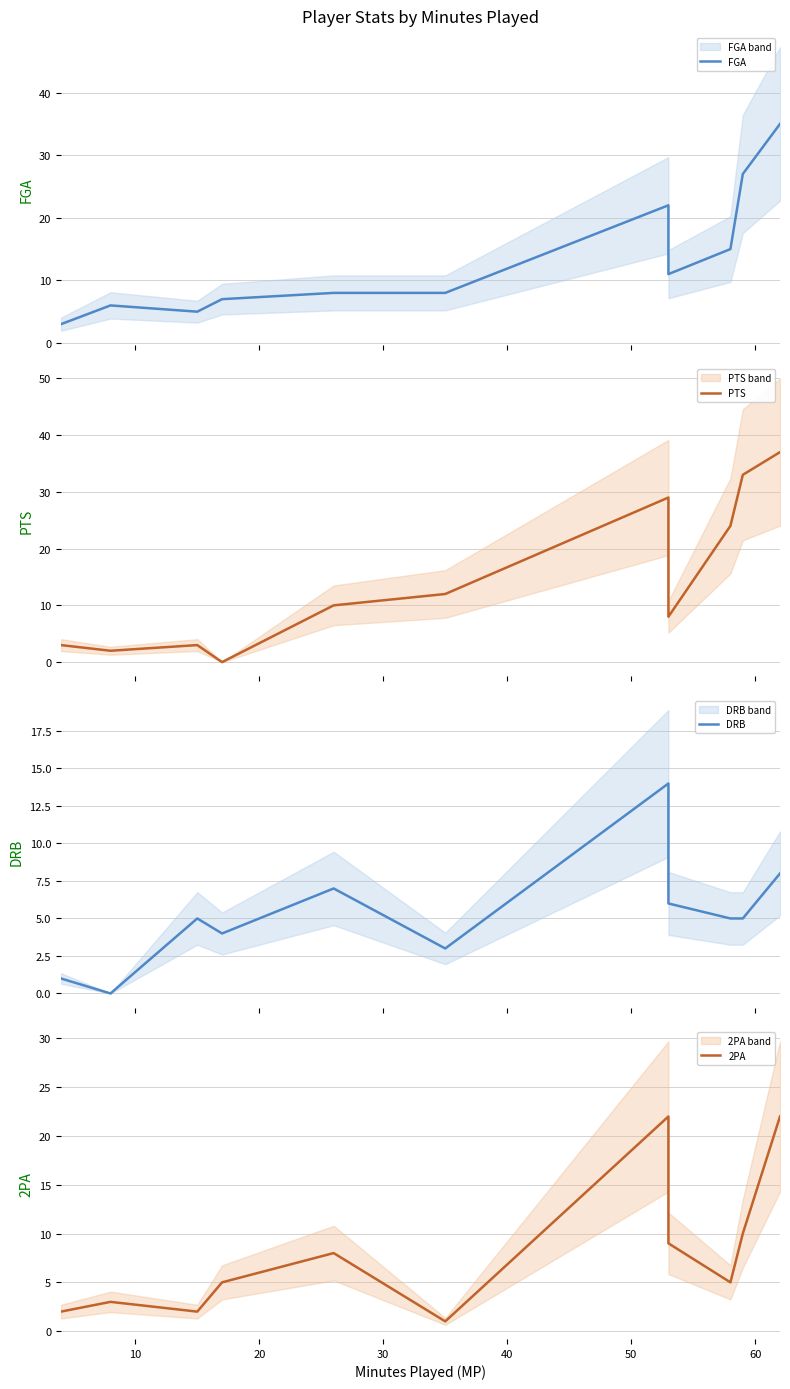

Reading right to left, extract all data points from this chart.

FGA: 35	27	15	11	22	8	8	7	5	6	3
PTS: 37	33	24	8	29	12	10	0	3	2	3
DRB: 8	5	5	6	14	3	7	4	5	0	1
2PA: 22	10	5	9	22	1	8	5	2	3	2